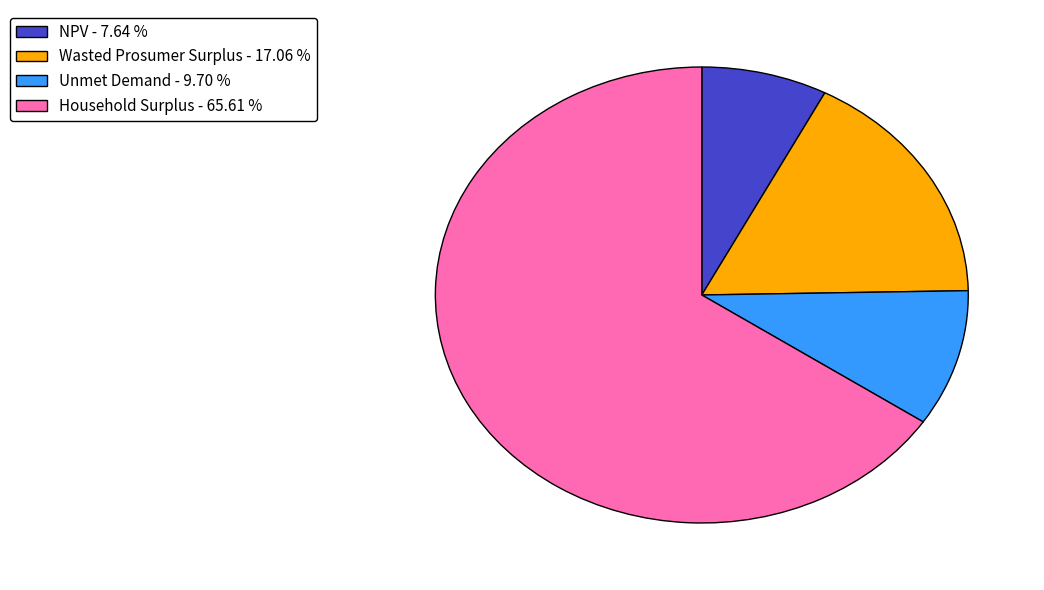

Is it true that Unmet Demand is 10% of the pie?

True